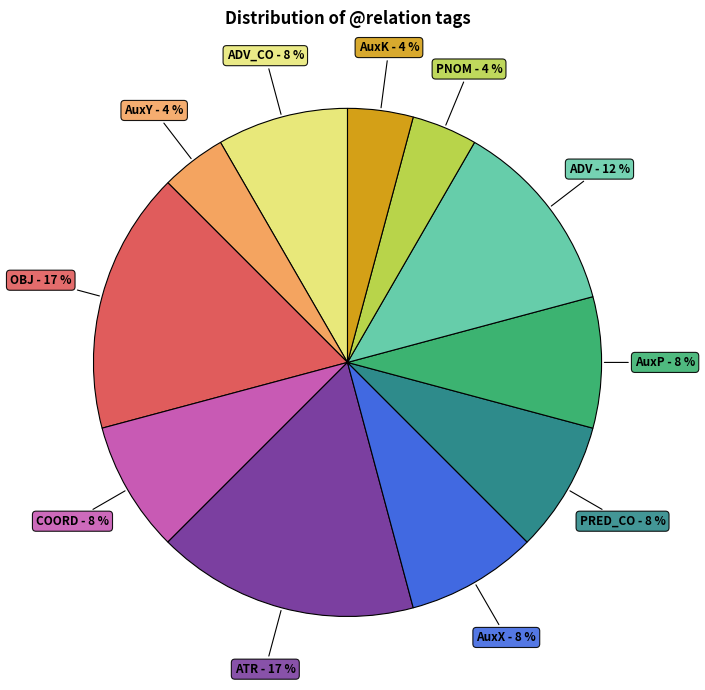

To the nearest percent, what is the average slice percentage?

9%